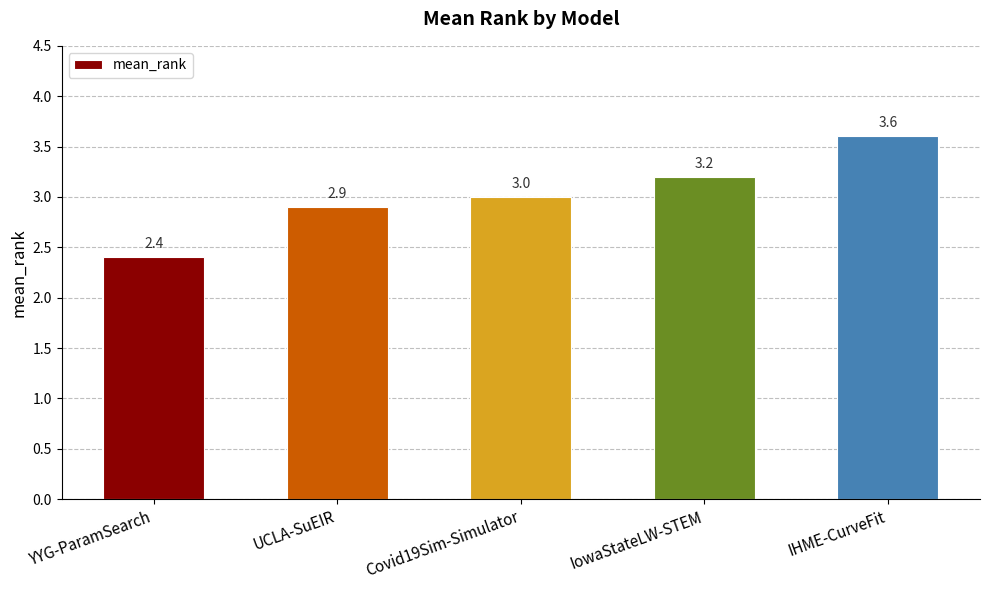

What is the approximate value at IowaStateLW-STEM?

3.2